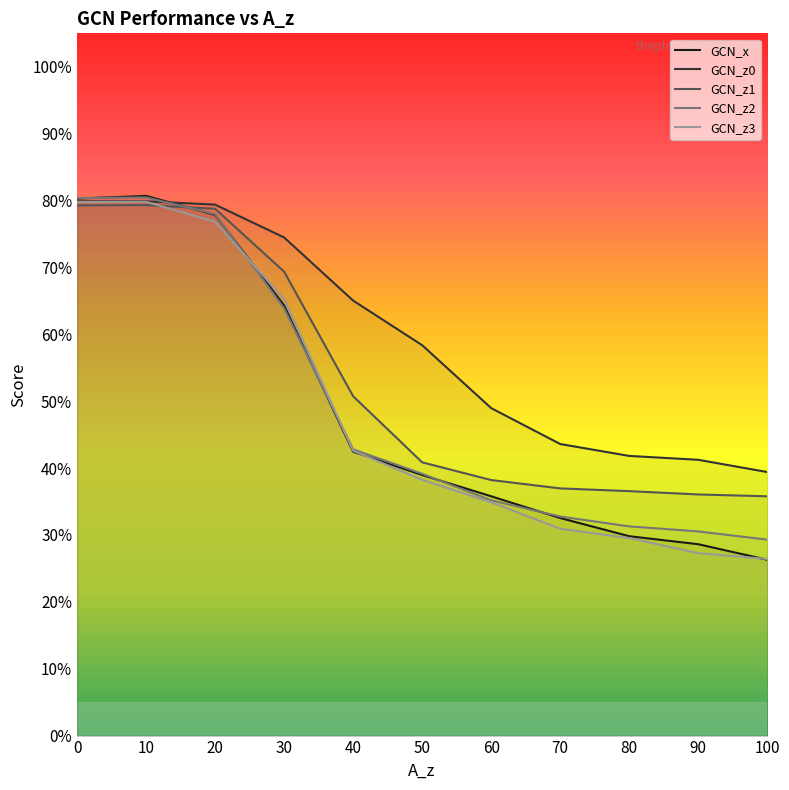

True or false: GCN_z1 has more than 0 interior local peaks.

True